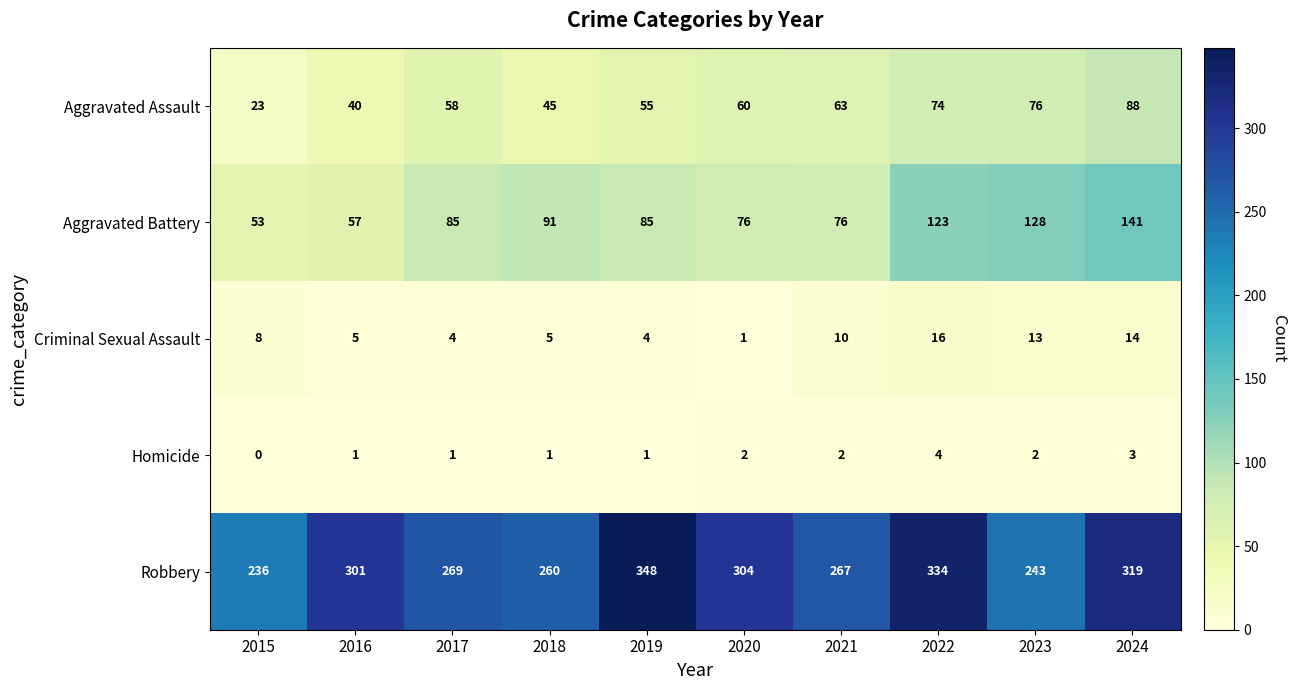

What is the difference between the maximum and minimum values in the Homicide series?

4